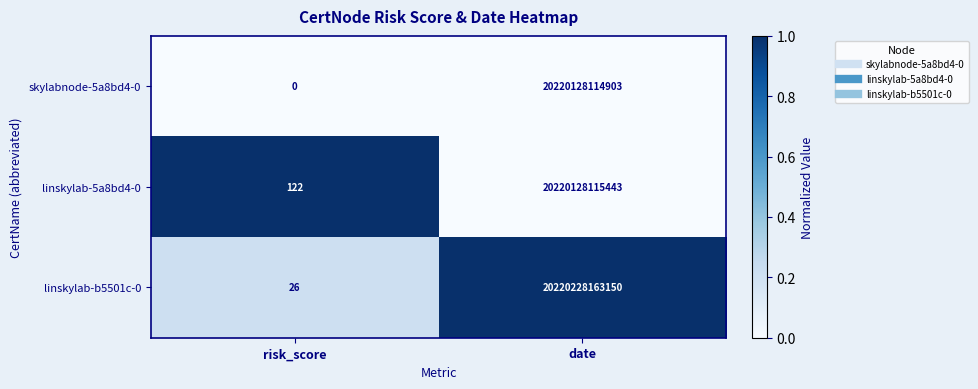

Which series has the largest total across all categories?

linskylab-b5501c-0